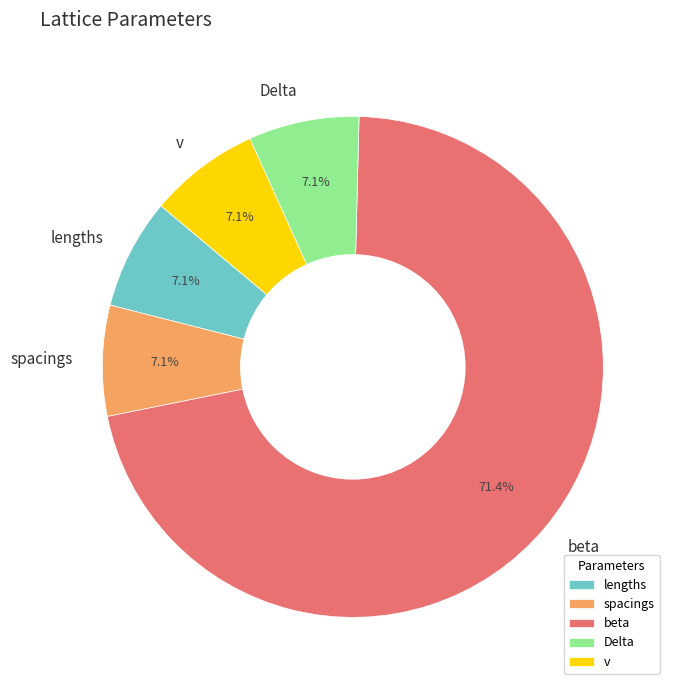

What is the largest slice in the pie chart?

beta